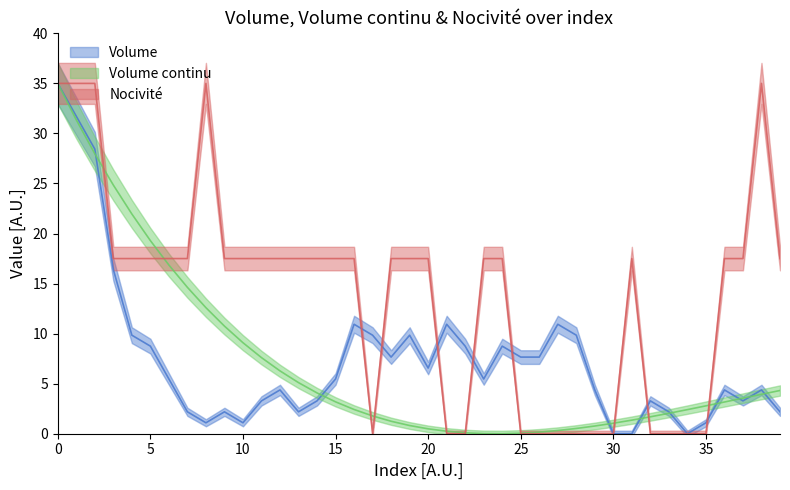

True or false: Nocivité and Volume continu cross at least once.

True